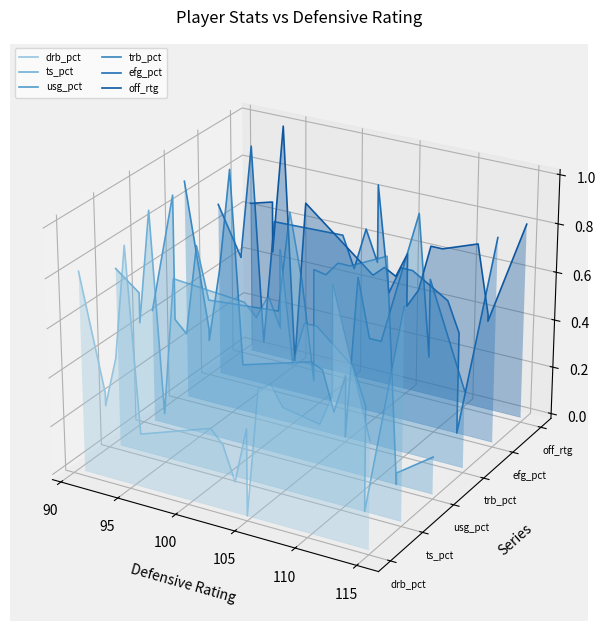

Where is the first local maximum for efg_pct?

100